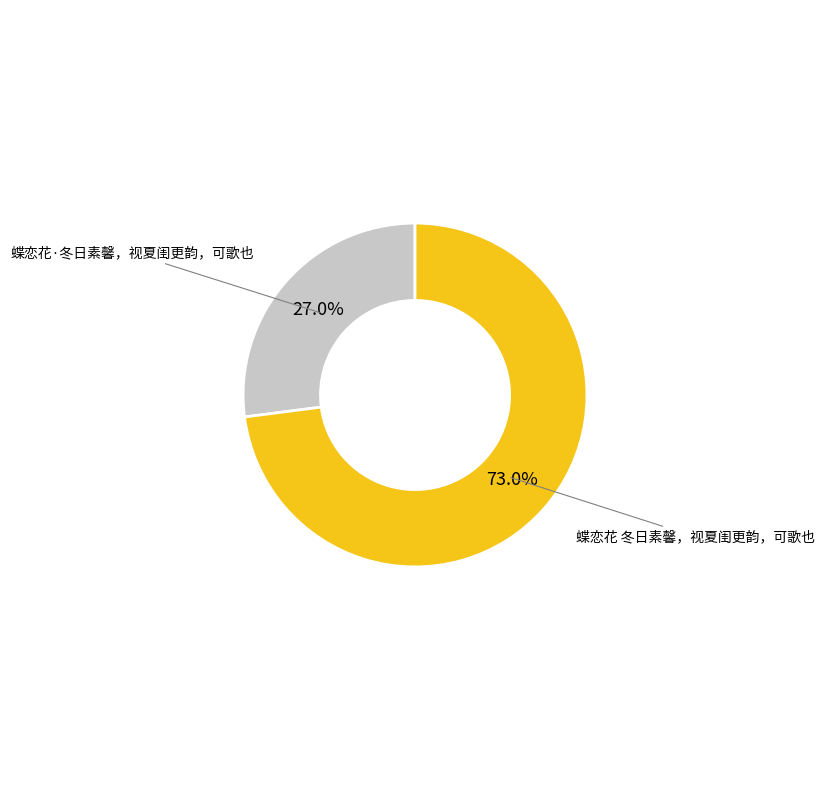

To the nearest percent, what is the difference between the largest and smallest slice percentages?

46%